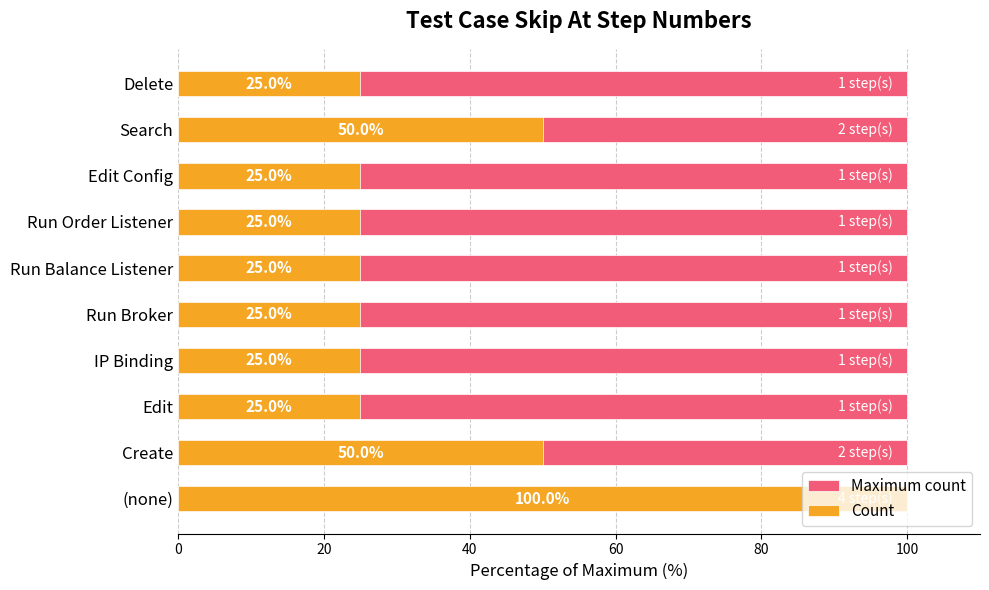

What are all the series names shown in the legend?

Maximum count, Count